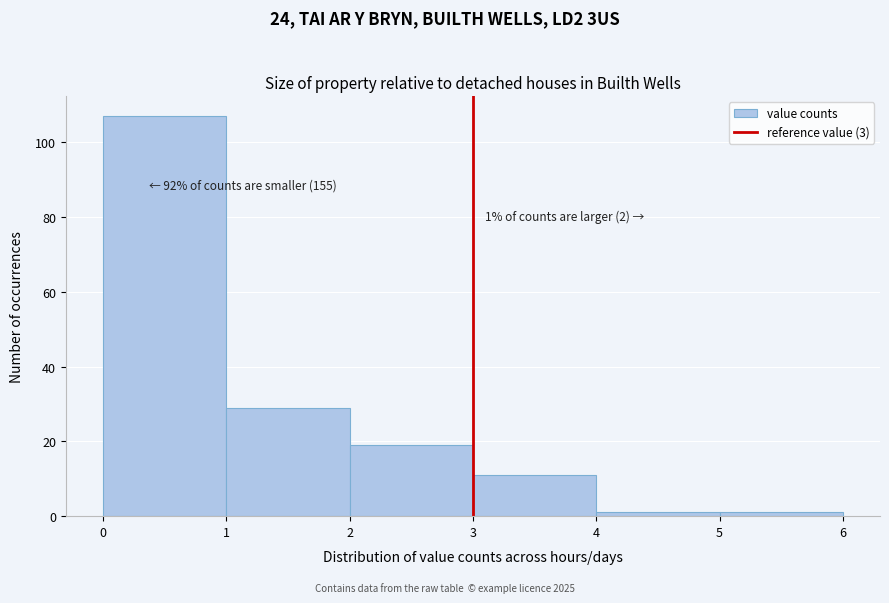

Over which range of the x-axis is the bar tallest?

0 to 1